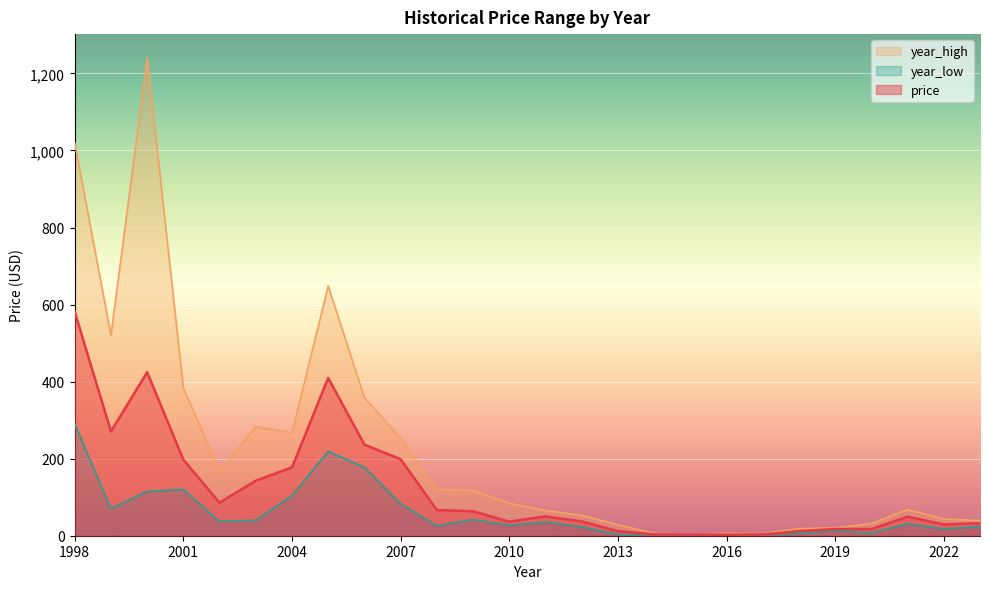

Where is price nearest to the value 291?

1999